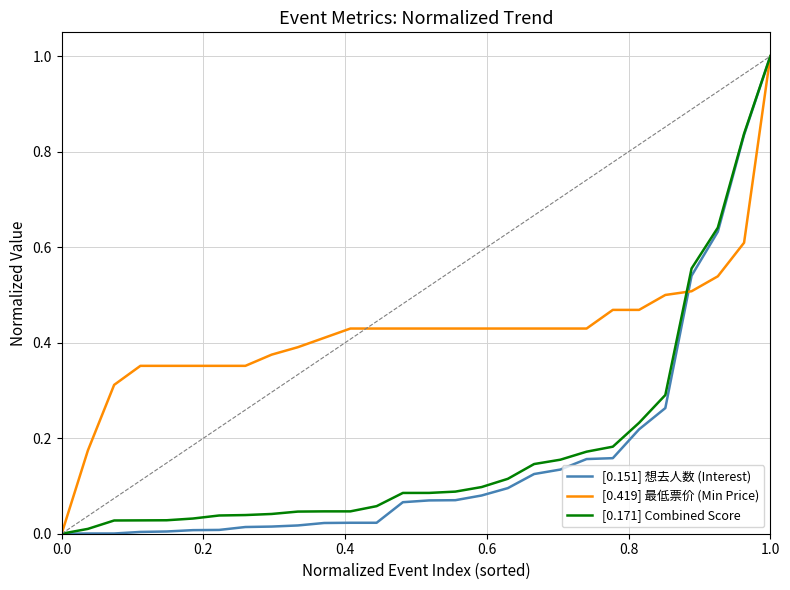

Which series has the largest total across all categories?

[0.419] 最低票价 (Min Price)